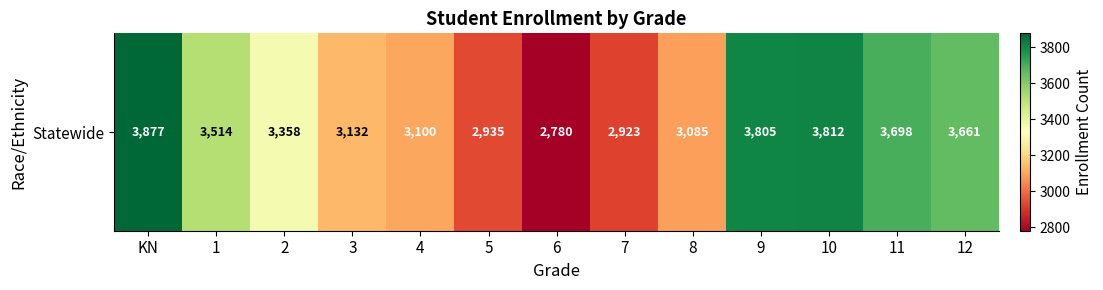

Rank the categories by value from highest to lowest.

KN, 10, 9, 11, 12, 1, 2, 3, 4, 8, 5, 7, 6